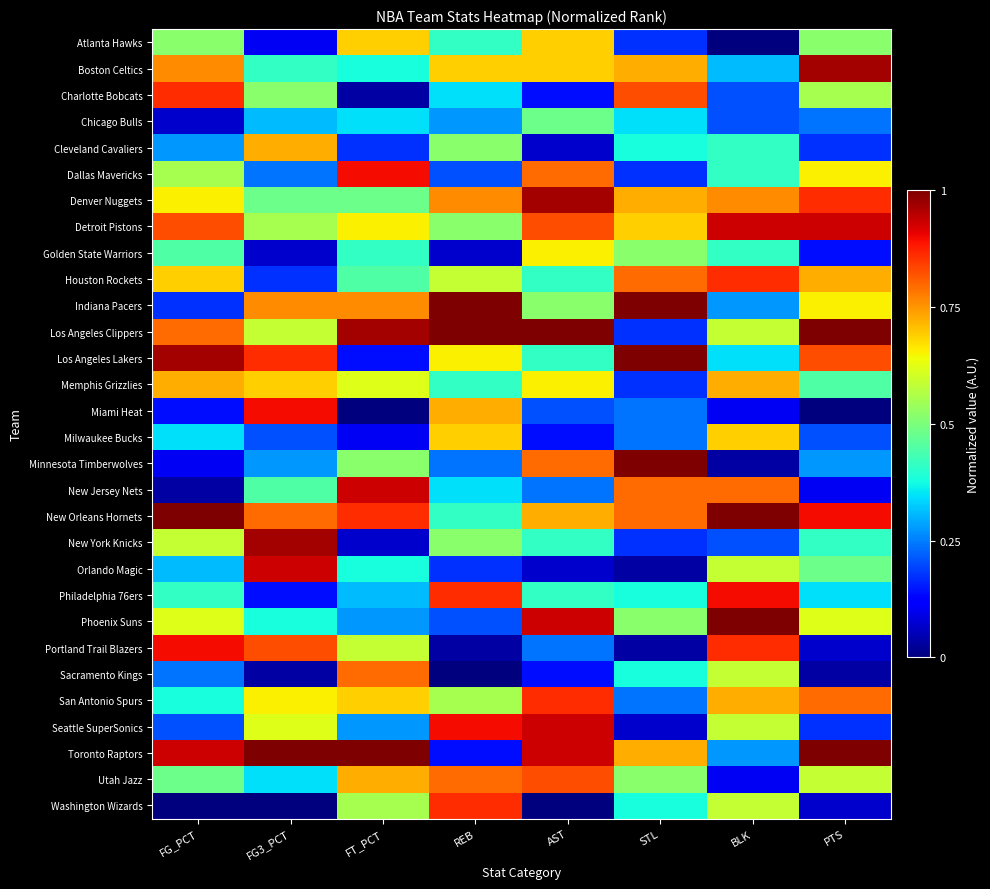

What is the spread (max minus min) of values at BLK?

1.0